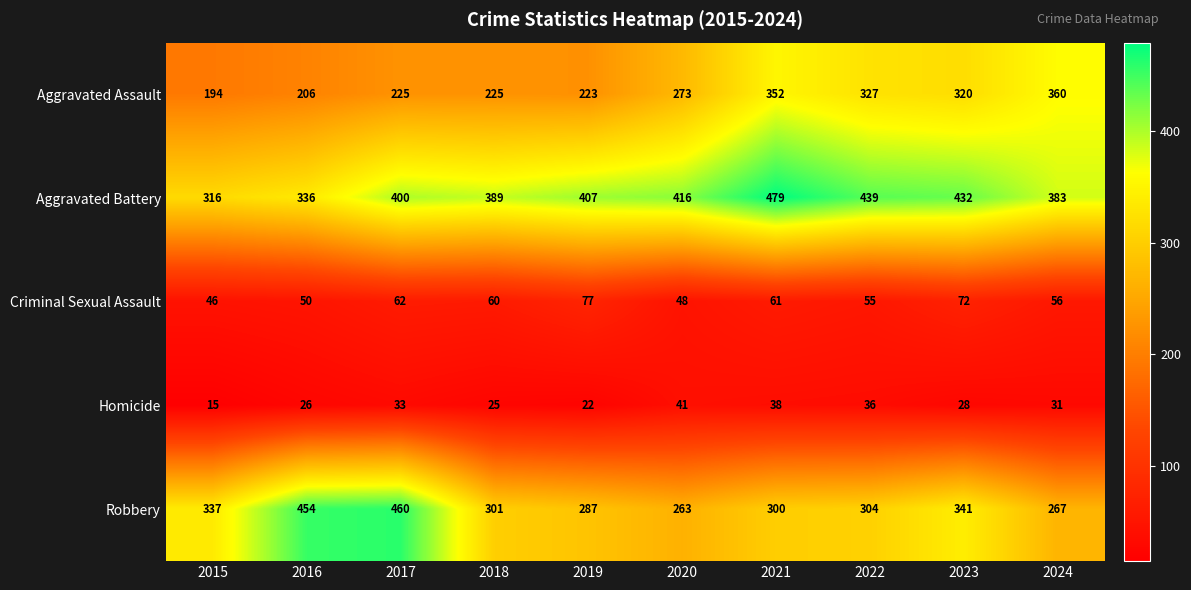

What is the sum of the Aggravated Assault values at 2021 and 2016?

558